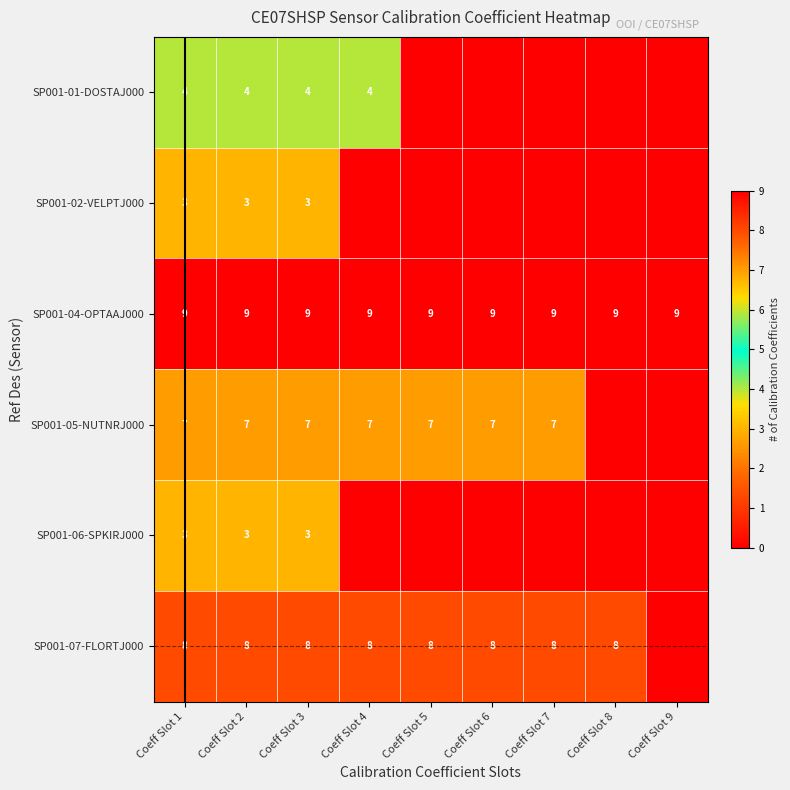

True or false: SP001-07-FLORTJ000 has a value of 6 at Coeff Slot 2.

False